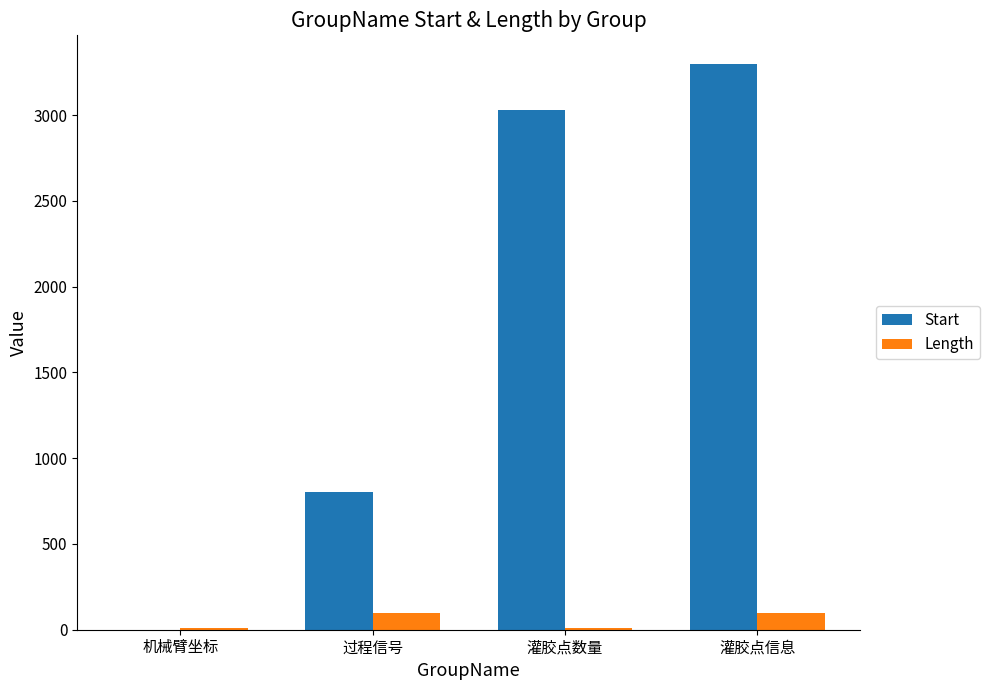

How many series are shown in this chart?

2